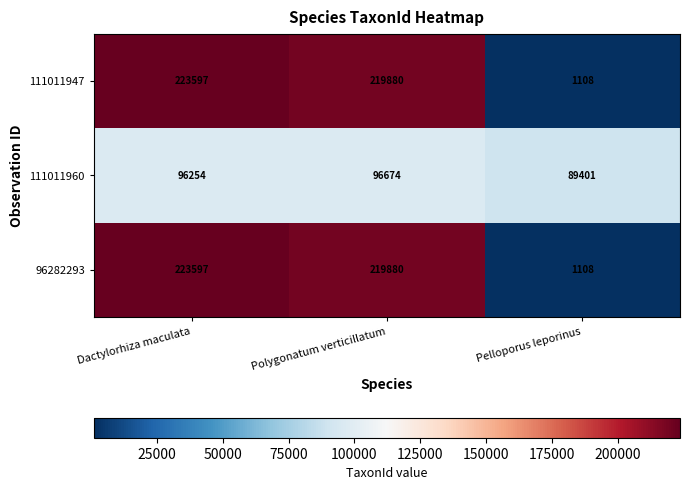

What is the maximum value shown in the chart?

223597